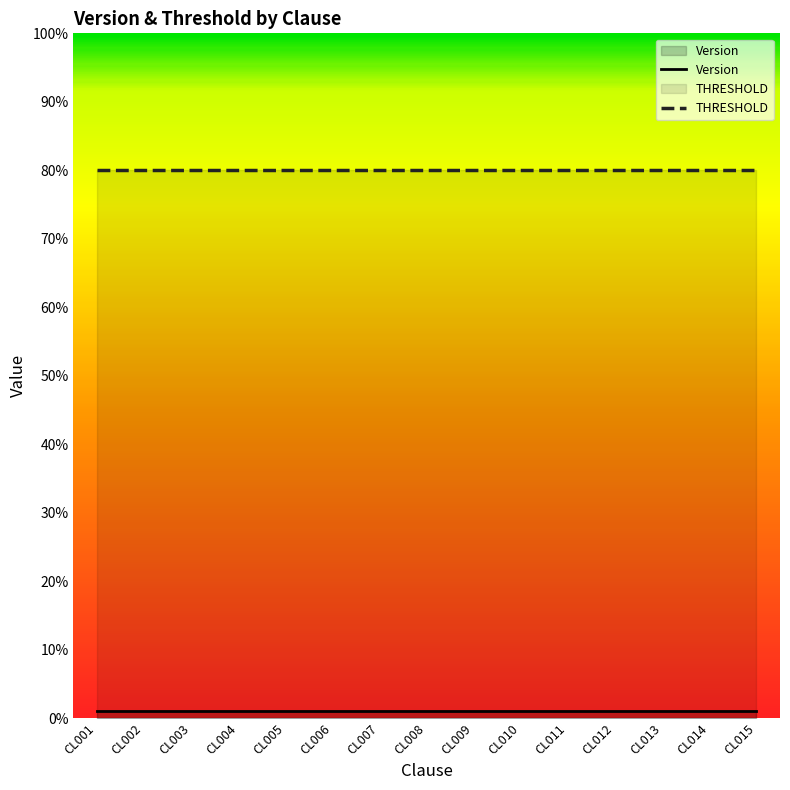

What is the sum of the THRESHOLD values at CL009 and CL015?

160